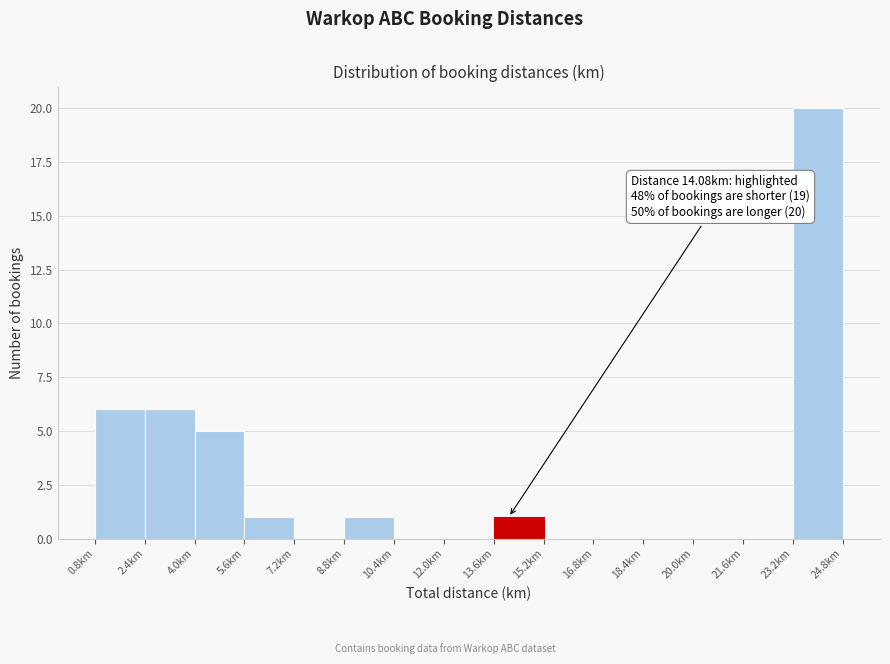

Over which range of the x-axis is the bar tallest?

23.2 to 24.8